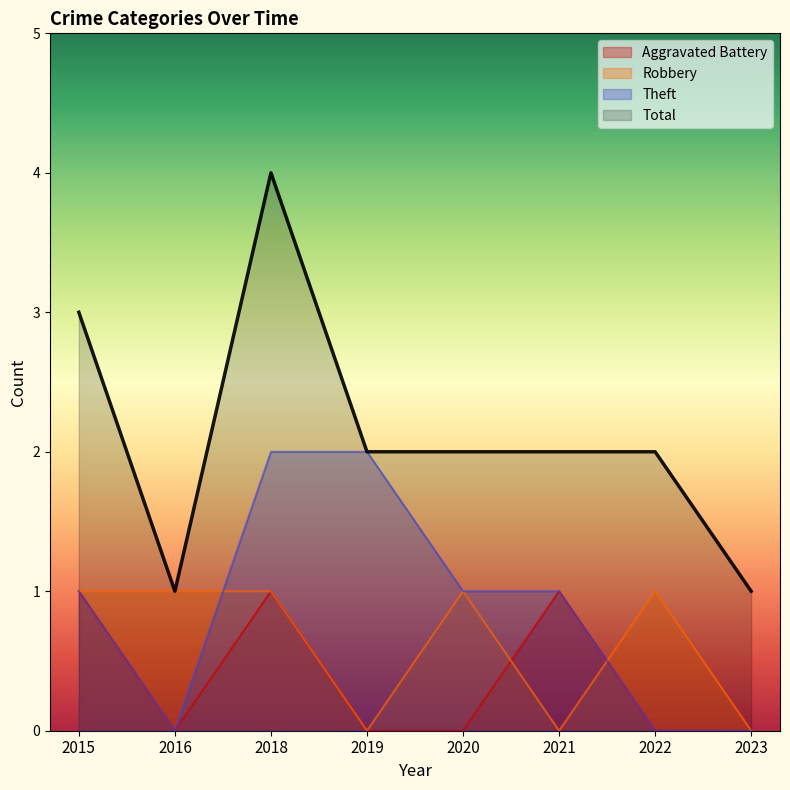

Reading right to left, extract all data points from this chart.

Aggravated Battery: 0	0	1	0	0	1	0	1
Robbery: 0	1	0	1	0	1	1	1
Theft: 0	0	1	1	2	2	0	1
Total: 1	2	2	2	2	4	1	3